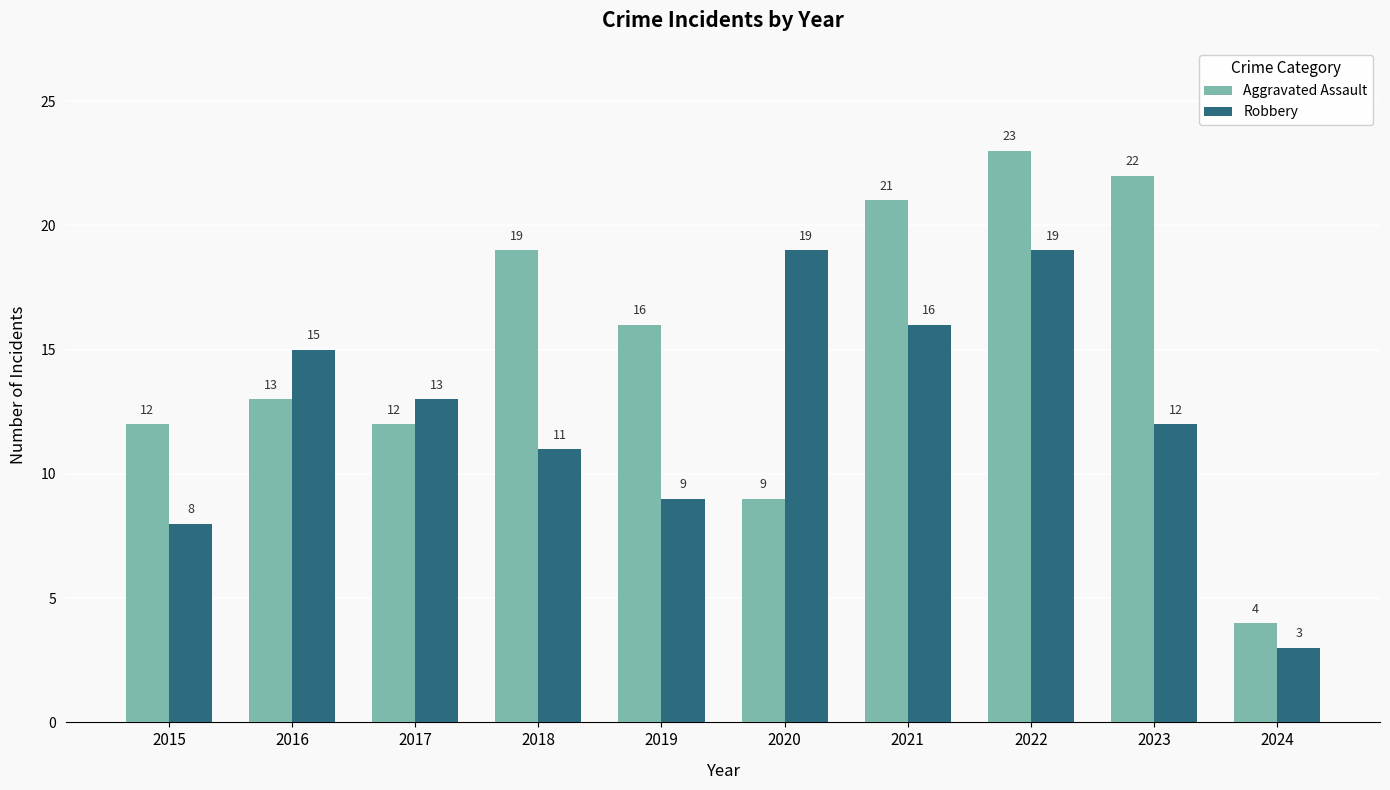

What are all the series names shown in the legend?

Aggravated Assault, Robbery